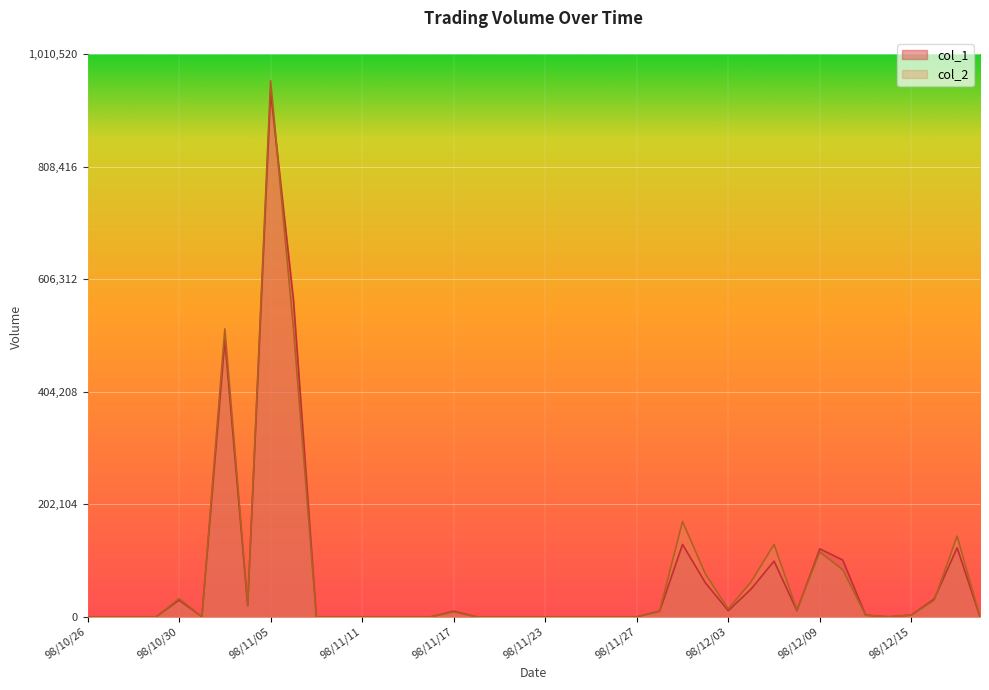

What is the difference between the maximum and minimum values in the col_1 series?

943000